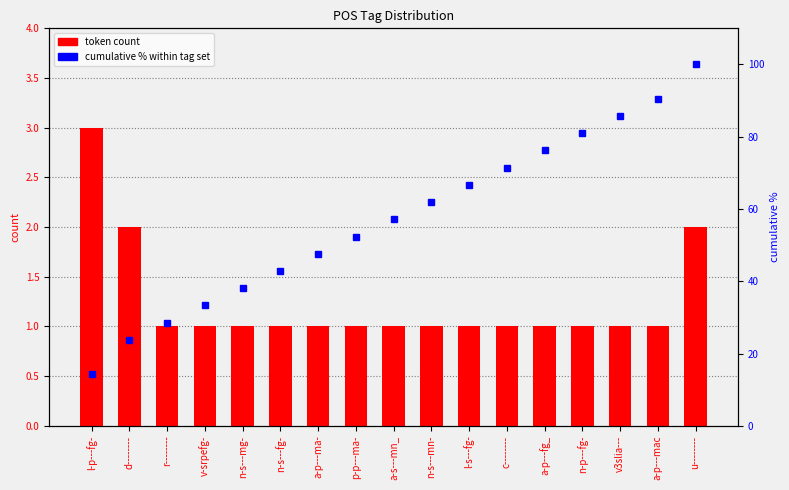

What is the total value across all series at p-p---ma-?

53.4